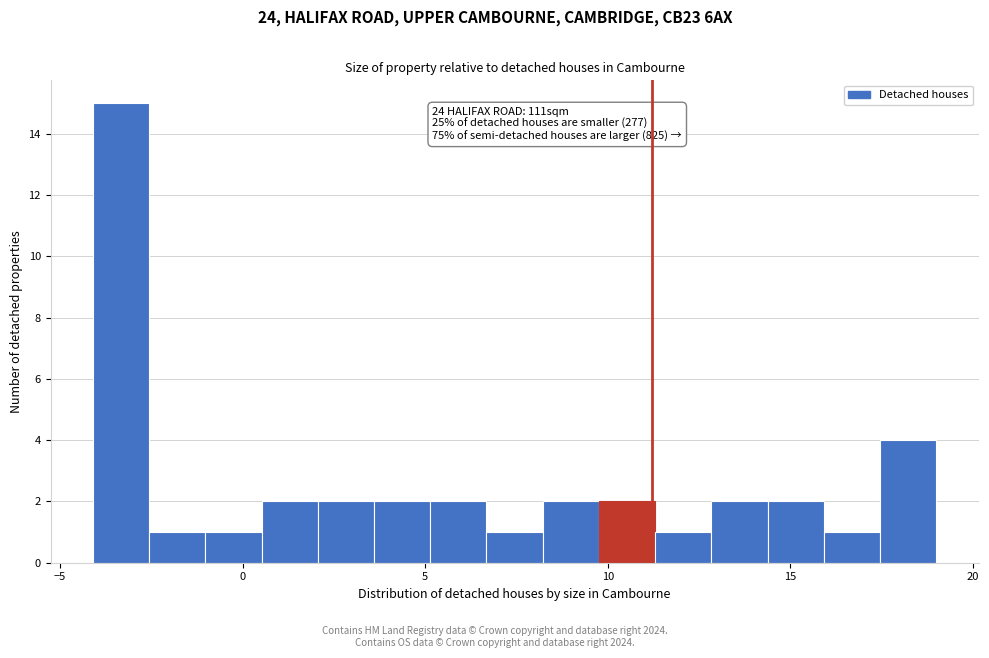

Around what value on the x-axis is the tallest bar? Give the approximate position of its centre, as read against the axis.

-3.5